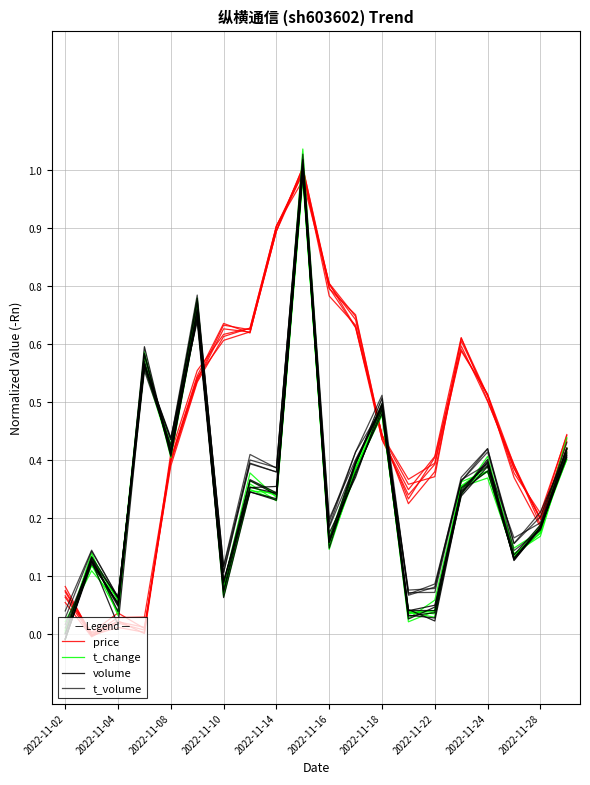

Which has a higher value, 13 or 2022-11-28?

2022-11-28